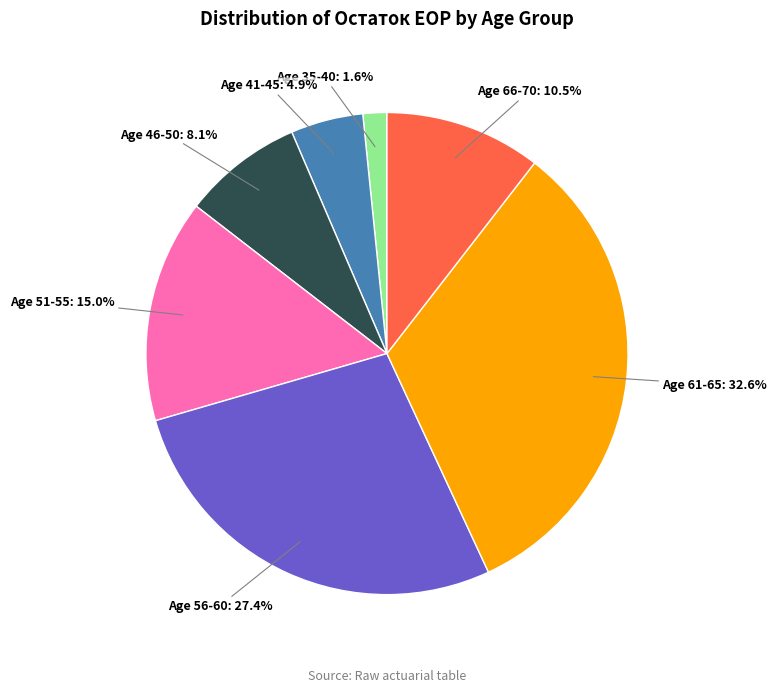

Is there any slice that represents more than half of the pie?

No